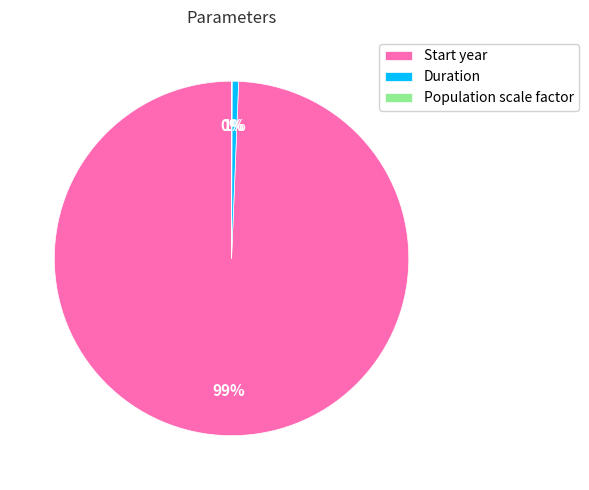

To the nearest percent, what is the difference between the largest and smallest slice percentages?

99%